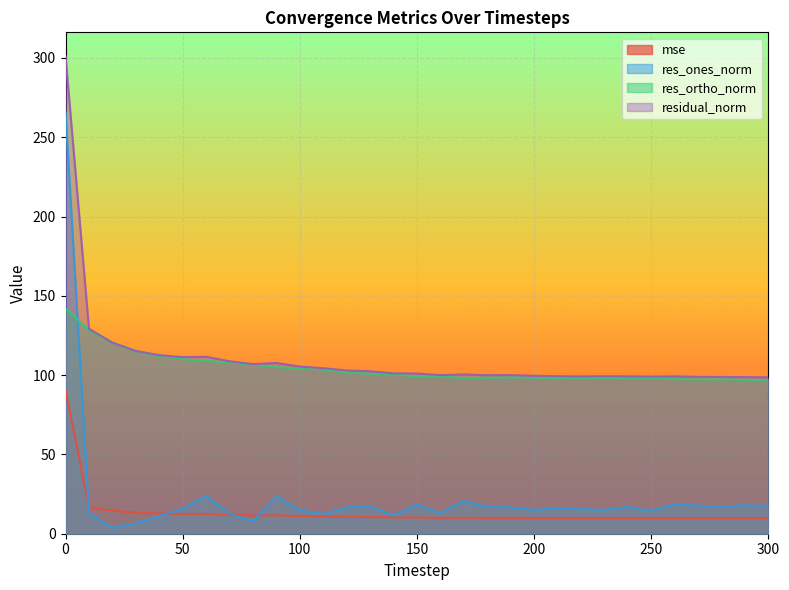

Is it true that res_ones_norm equals 30.5 at 180?

False